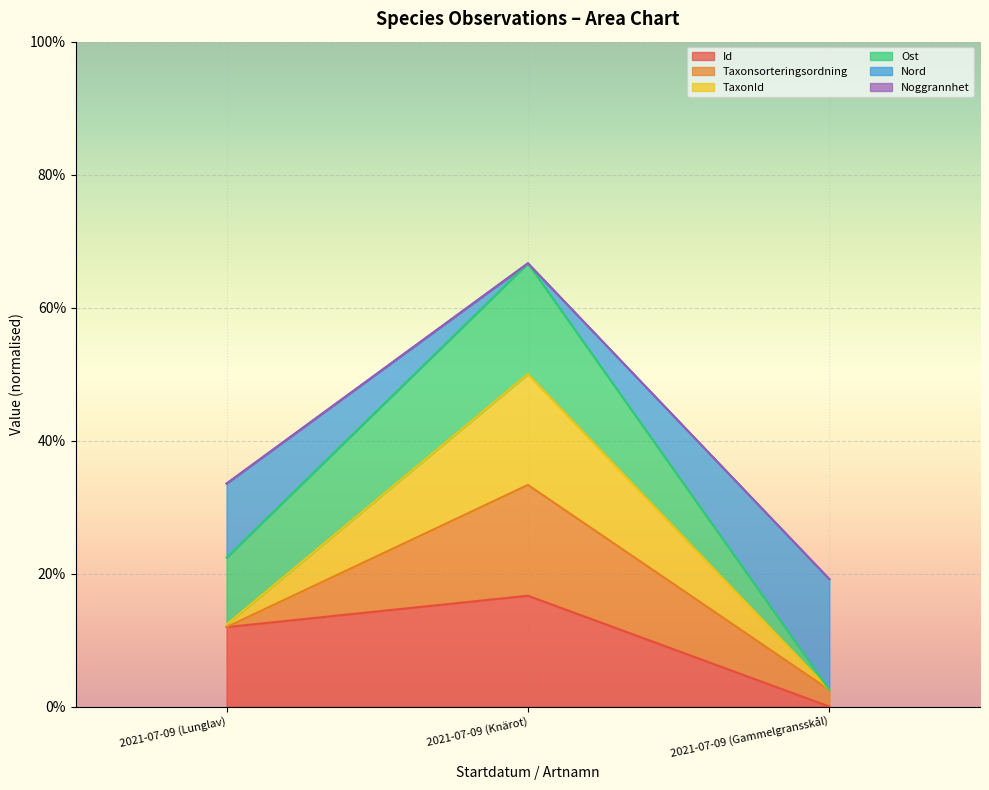

What is the maximum value shown in the chart?

0.7